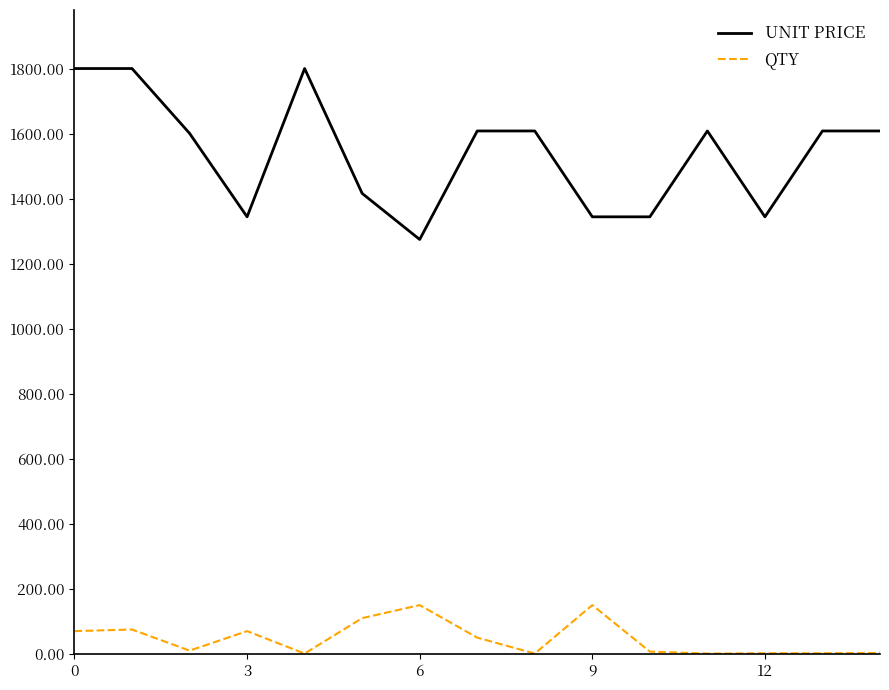

Rank the series by their maximum value, from highest to lowest.

UNIT PRICE, QTY